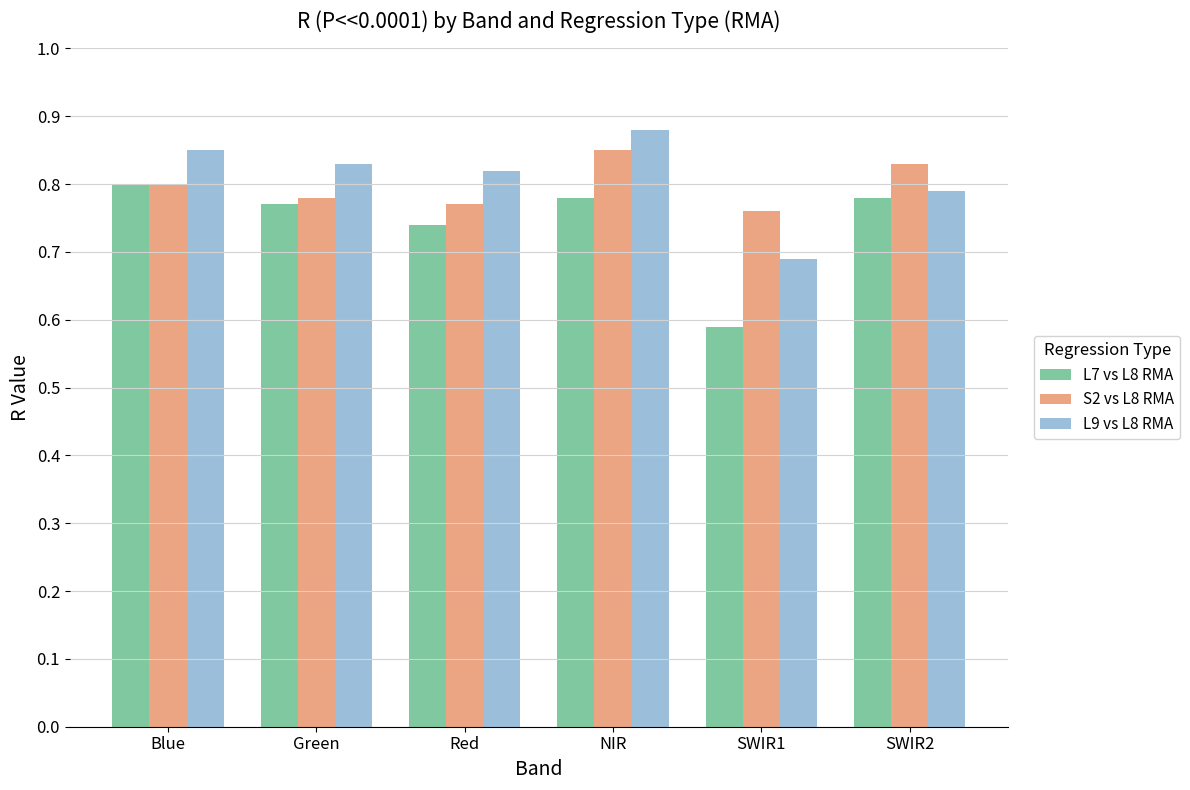

Count the L7 vs L8 RMA values in the range 0 to 1.

6